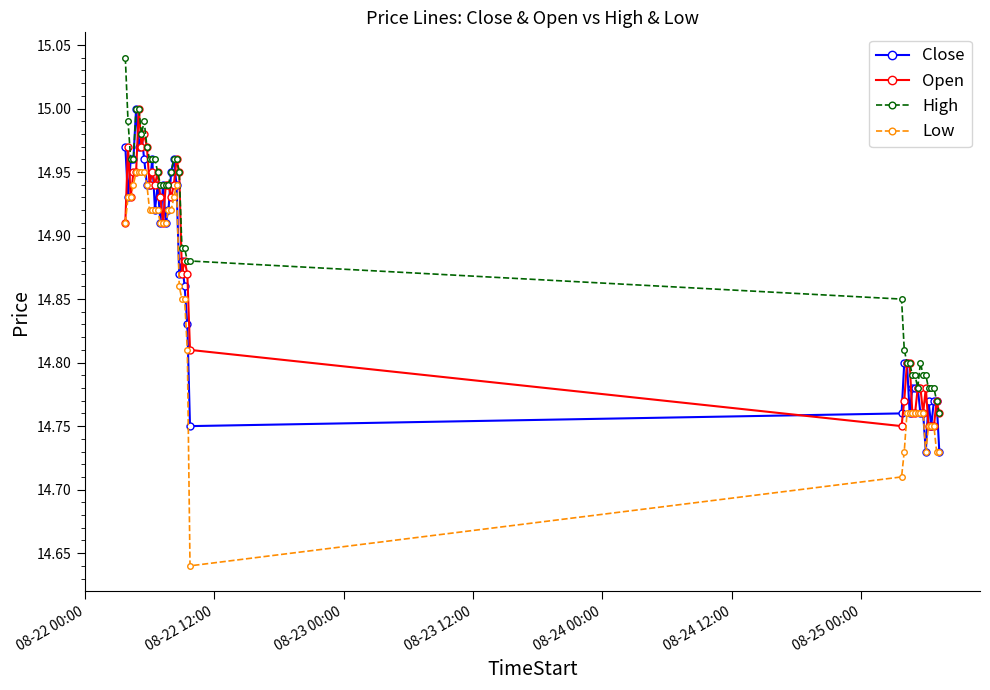

True or false: Low and High cross at least once.

False